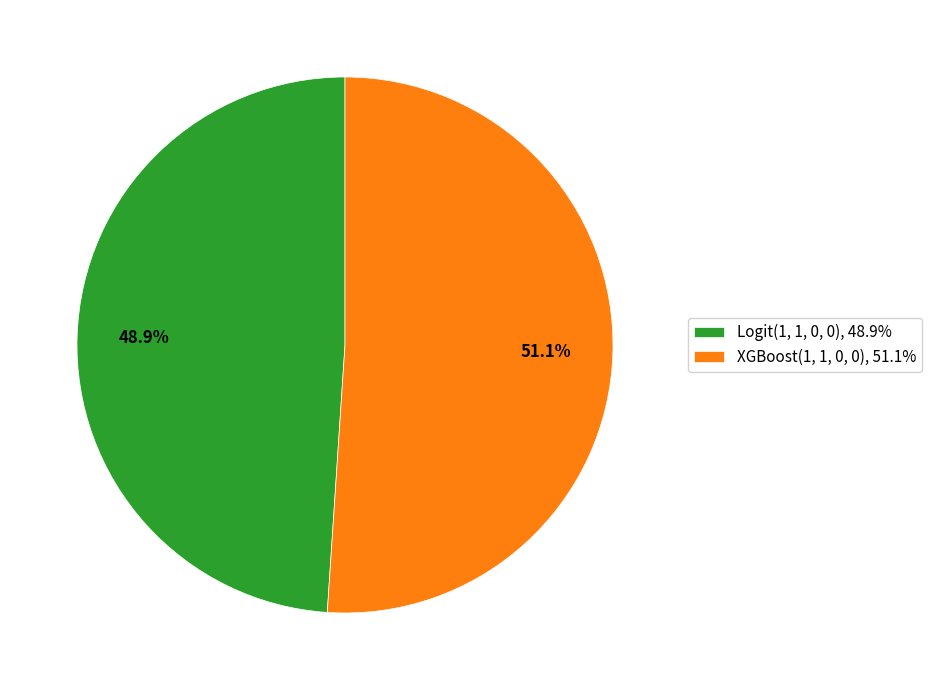

Is there any slice that represents more than half of the pie?

Yes